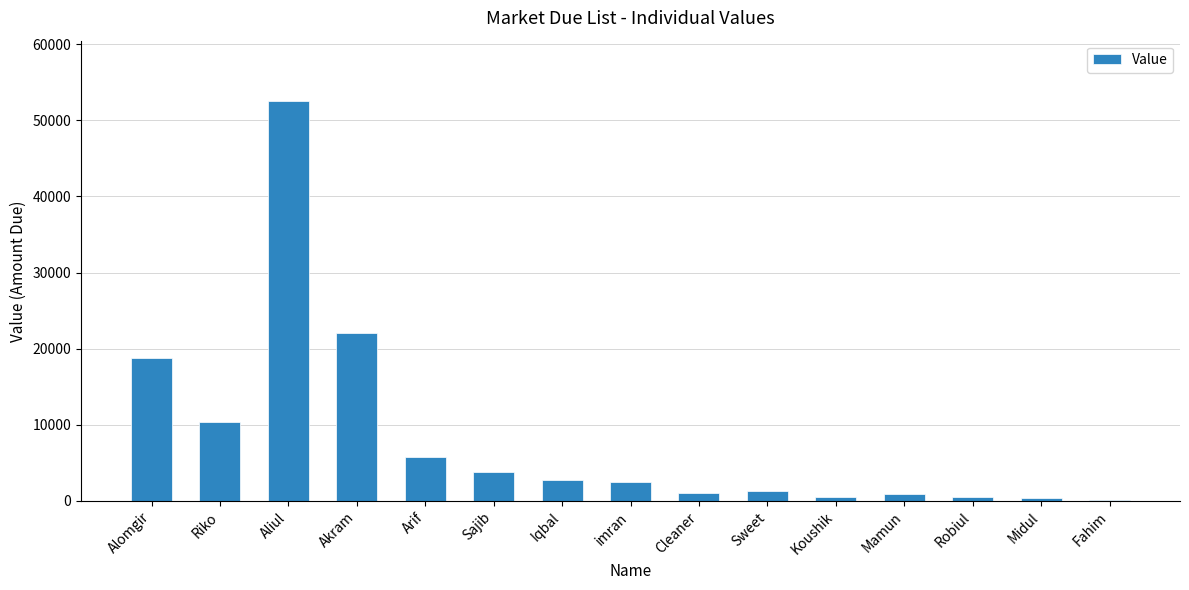

What is the ratio of the value at imran to the value at Iqbal?

0.9